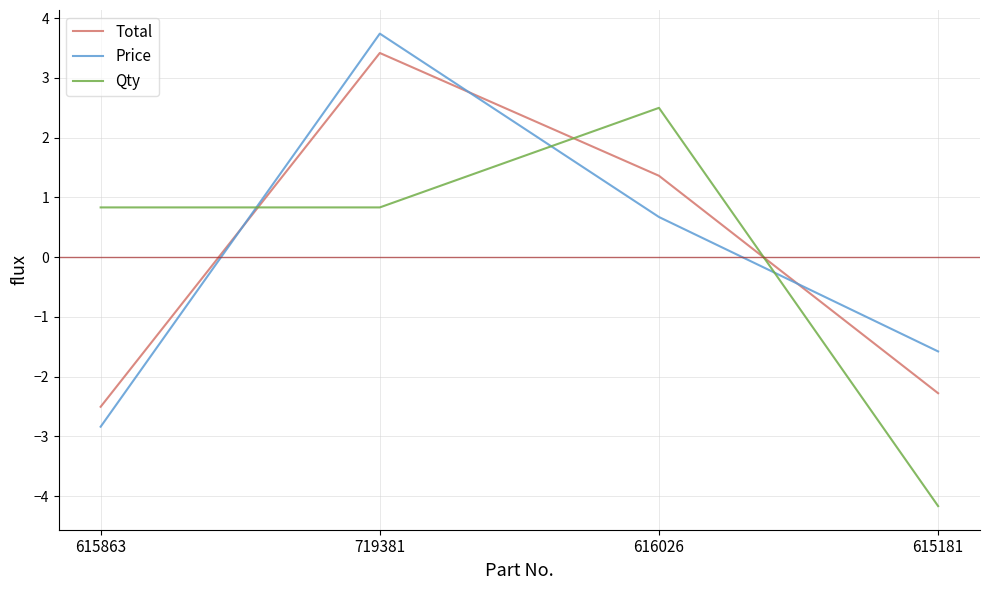

What is the maximum value for Qty?

2.5